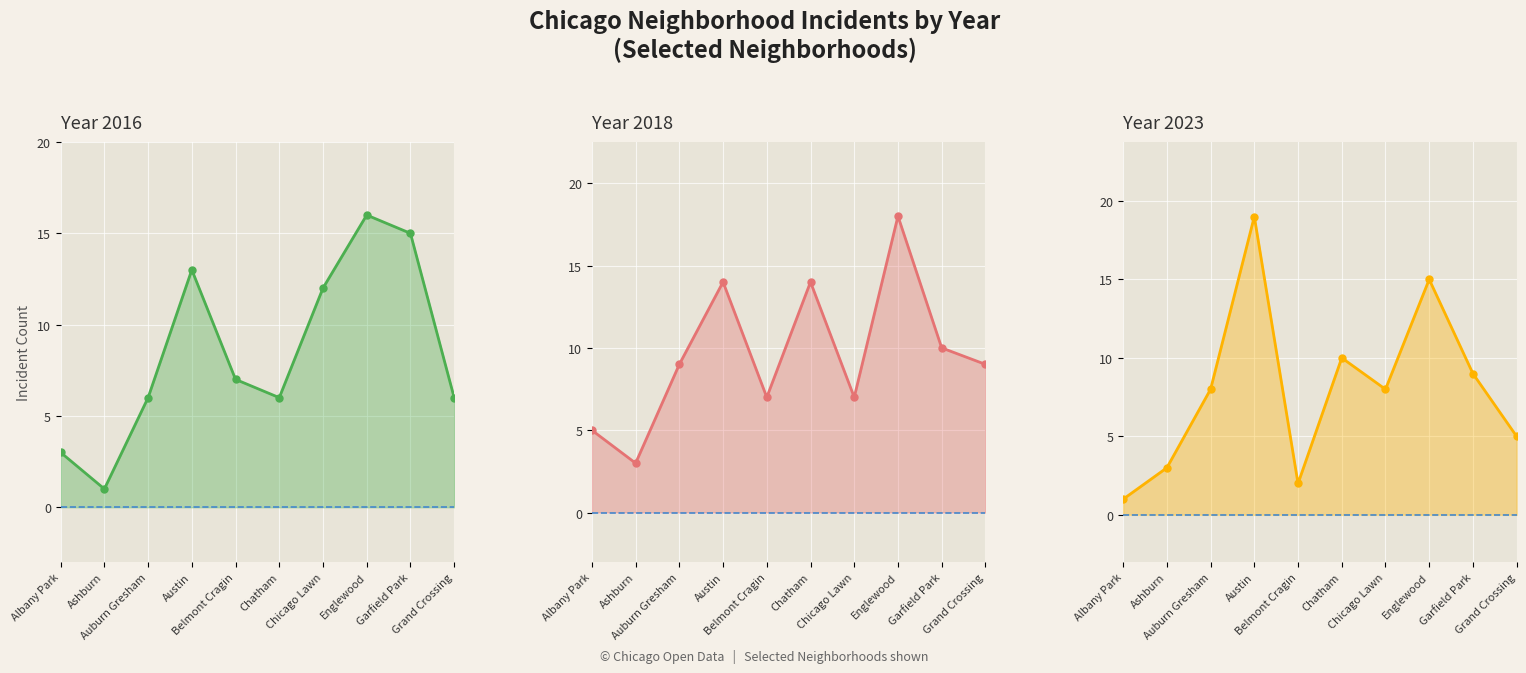

What is the difference between the maximum and minimum values in the 2018 series?

15